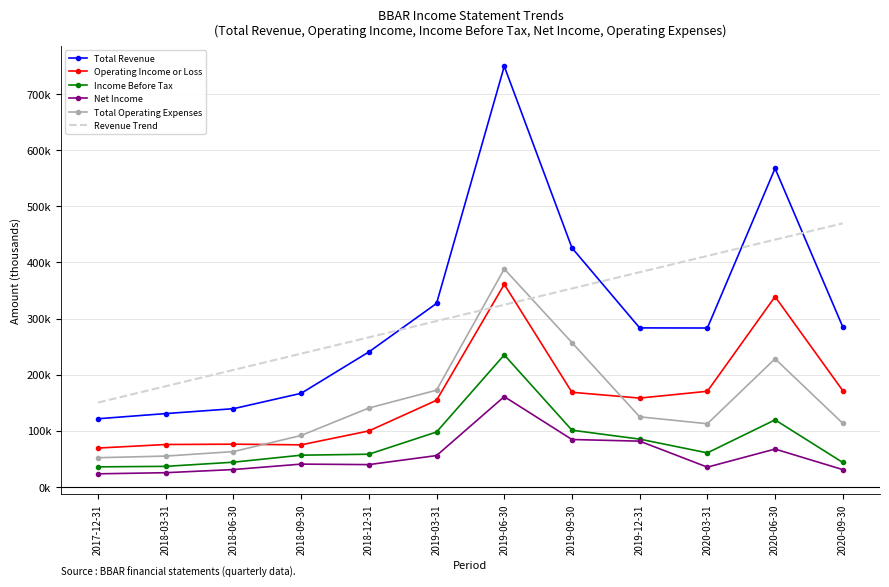

Which category has the highest value in the Net Income series?

2019-06-30